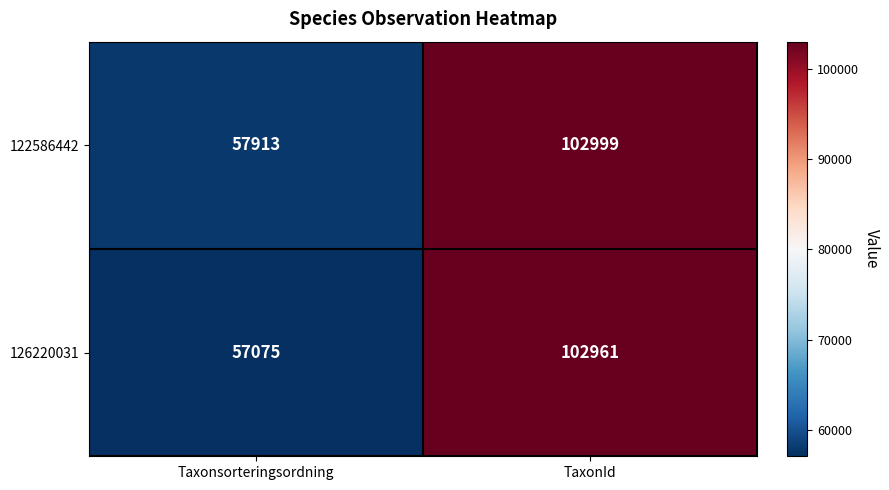

The 122586442 series shows 100924 at Taxonsorteringsordning. True or false?

False